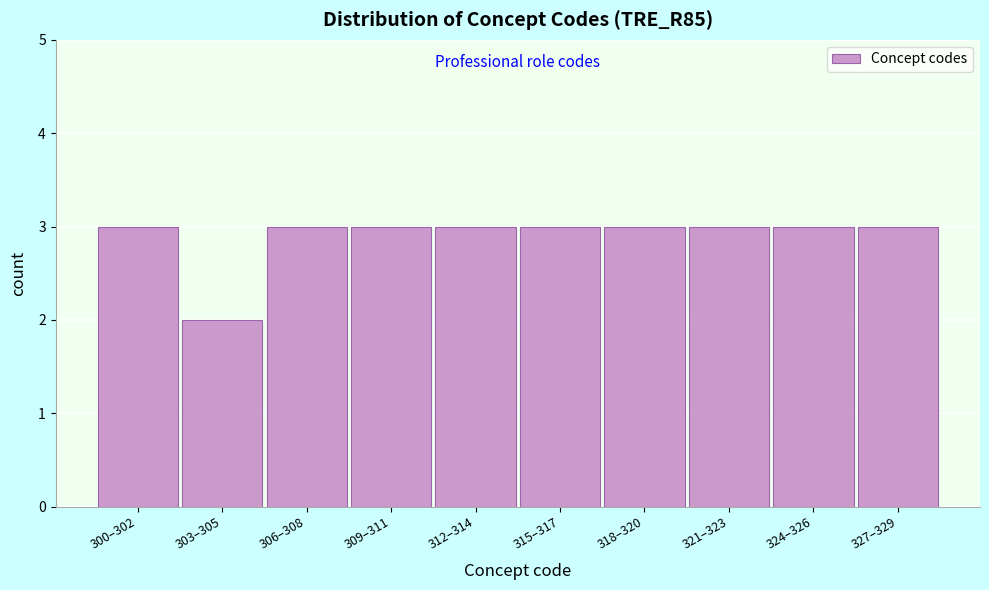

Reading left to right, what are all the values shown in this chart?

3	2	3	3	3	3	3	3	3	3